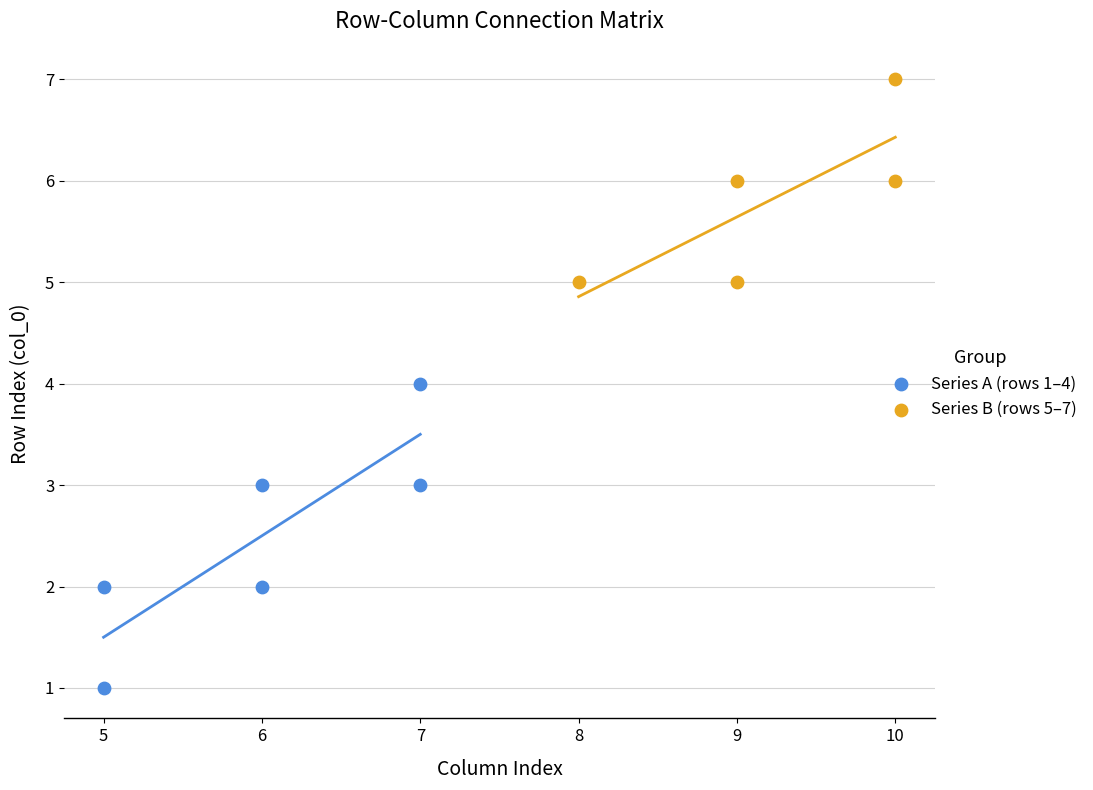

Which series contains the lowest Y value?

Series A (rows 1–4)